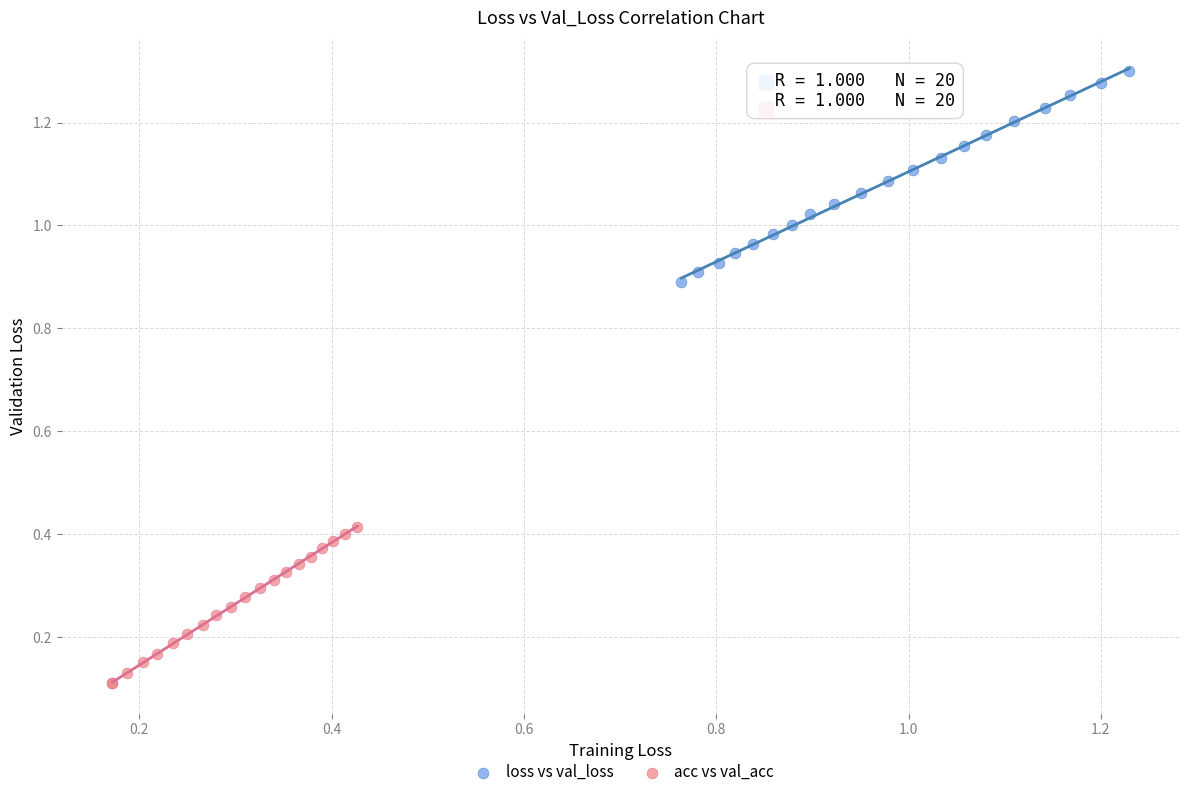

Which series has the largest Y range (max minus min)?

loss vs val_loss